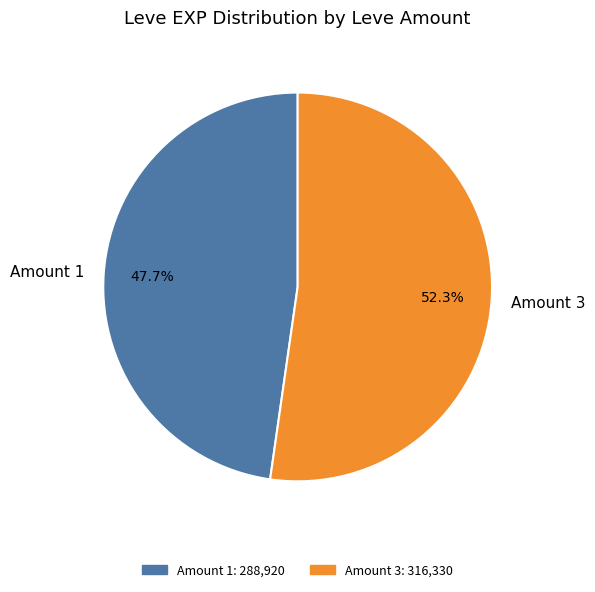

Rank the categories by value from highest to lowest.

Amount 3, Amount 1